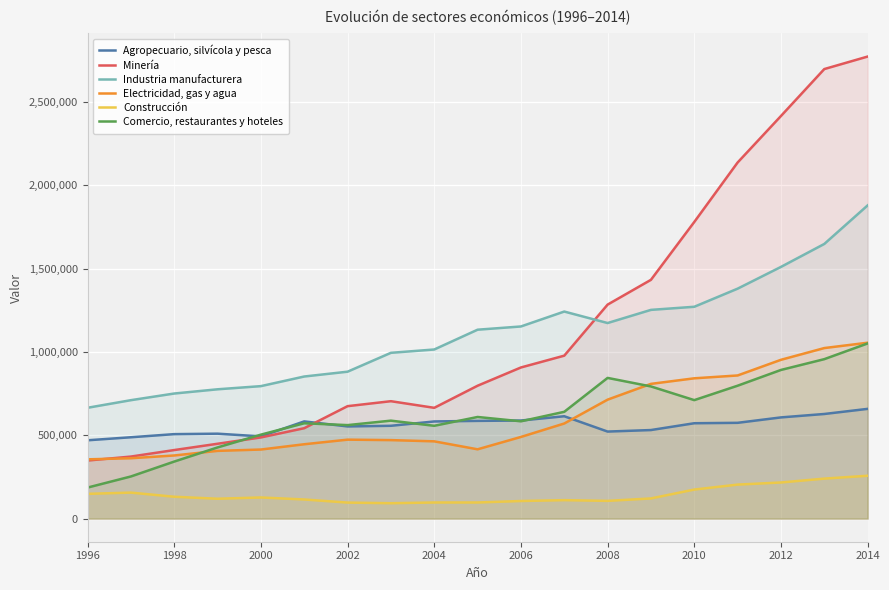

What is the sum of all Industria manufacturera values?

21093203